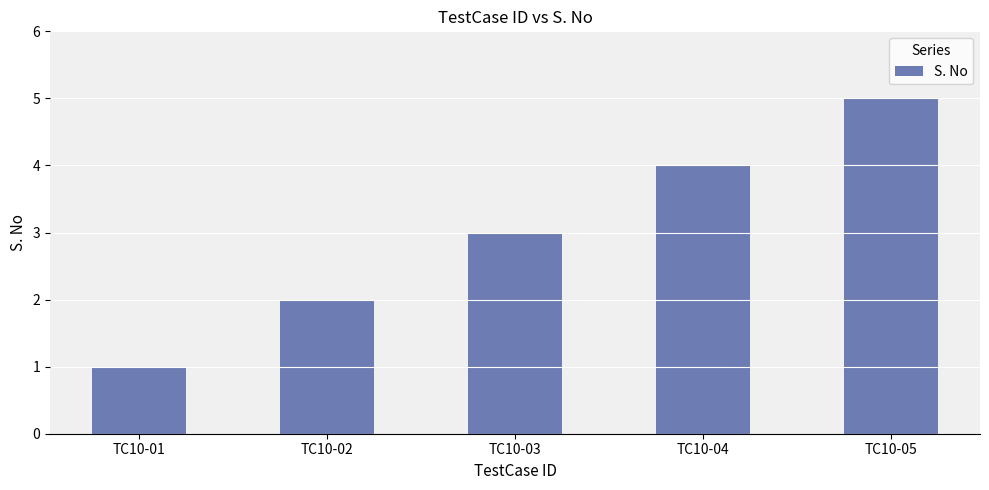

Where is the data nearest to the value 3?

TC10-03